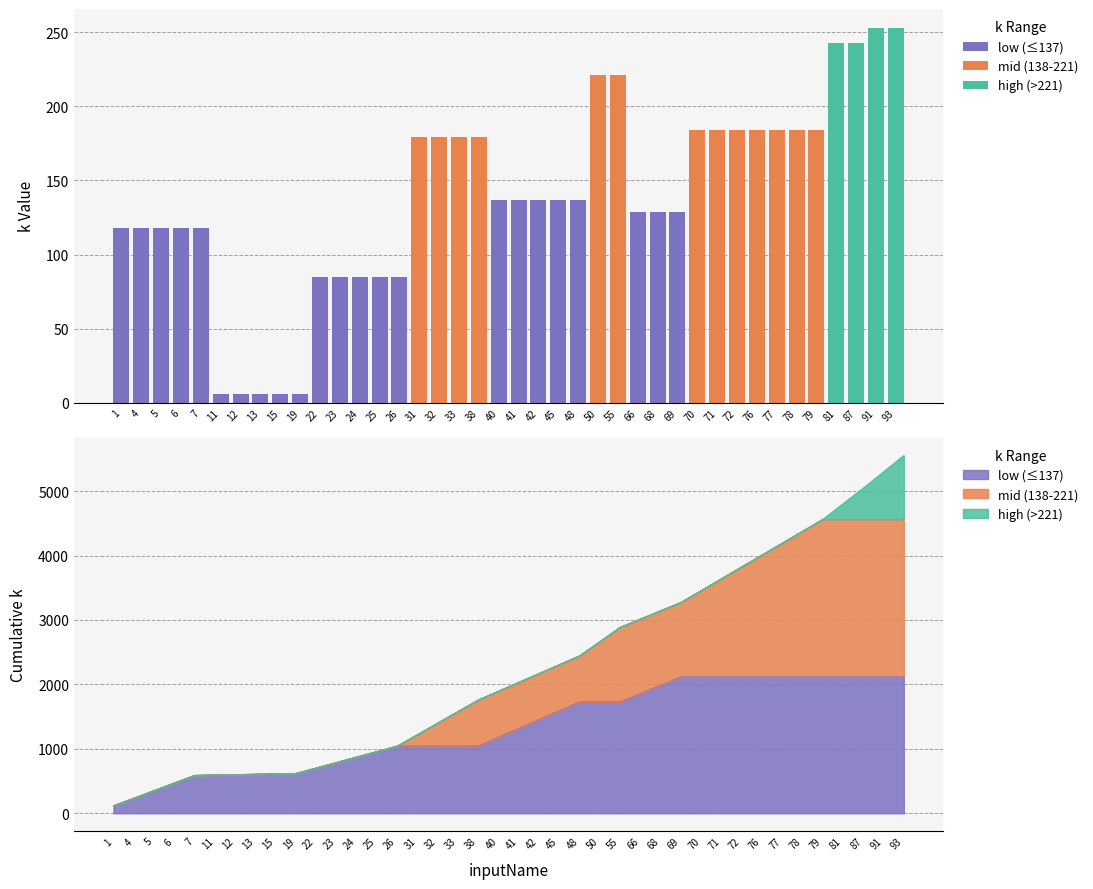

What is the total value across all series at 77?

184